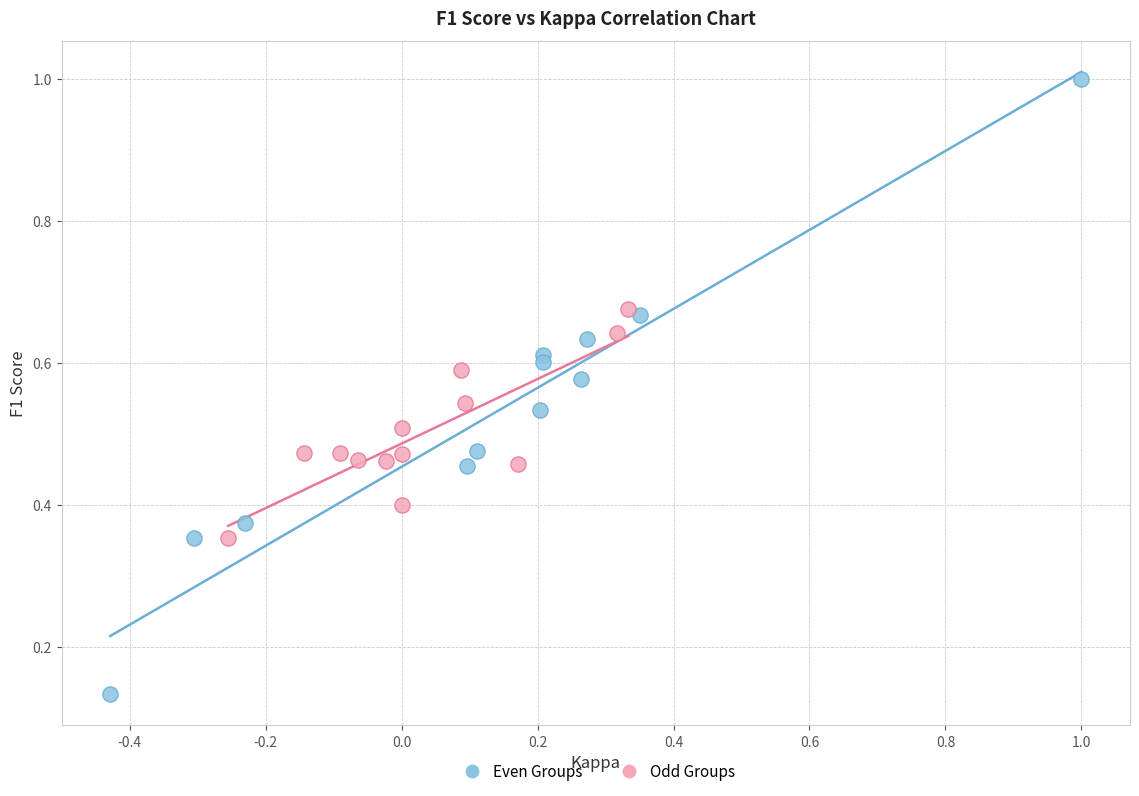

Which series has the largest Y range (max minus min)?

Even Groups